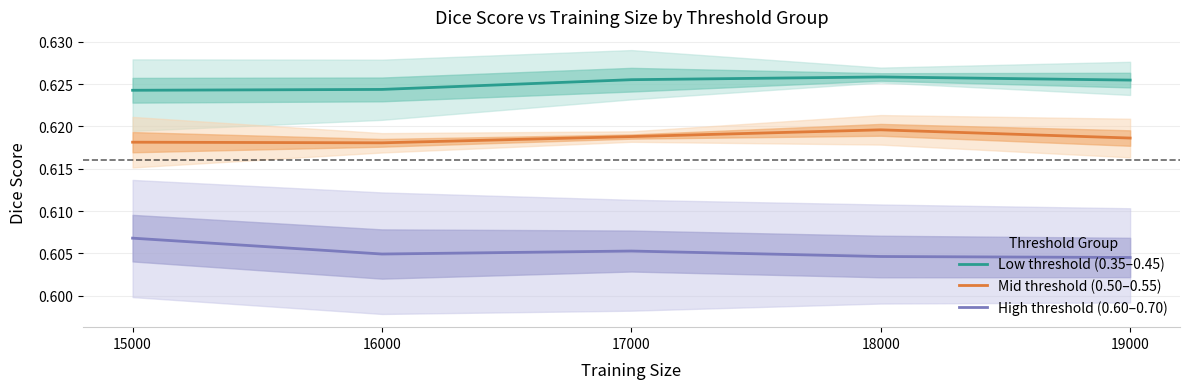

What are all the series names shown in the legend?

Low threshold (0.35–0.45), Mid threshold (0.50–0.55), High threshold (0.60–0.70)